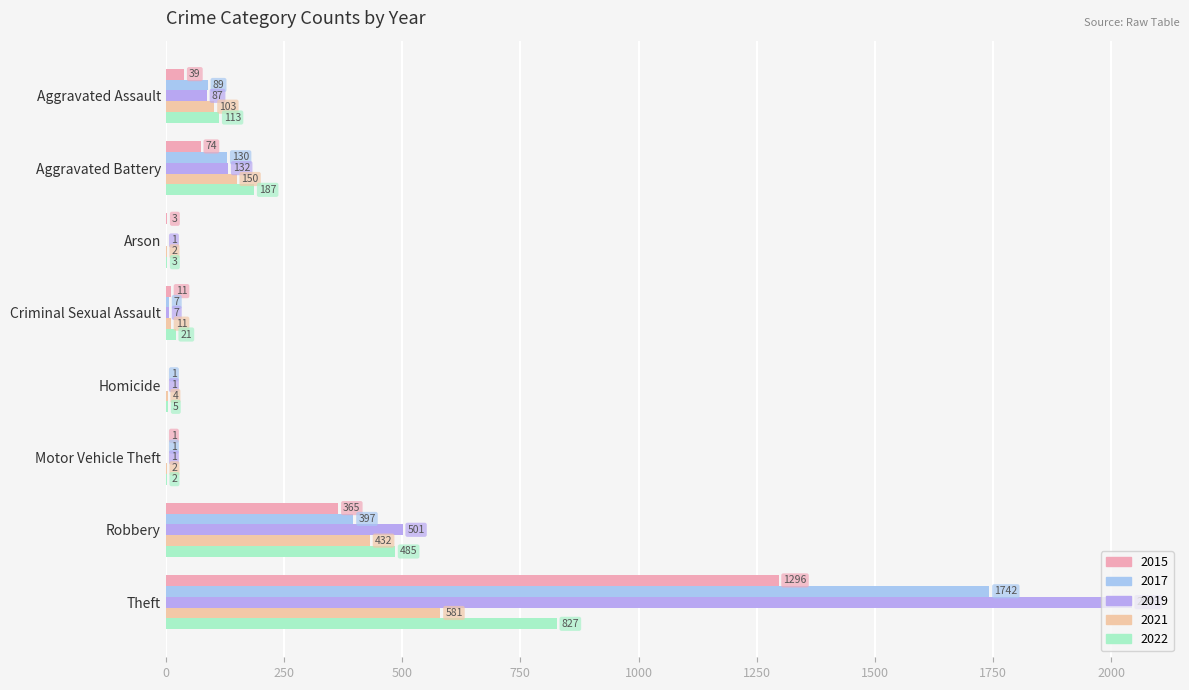

What are all the series names shown in the legend?

2015, 2017, 2019, 2021, 2022